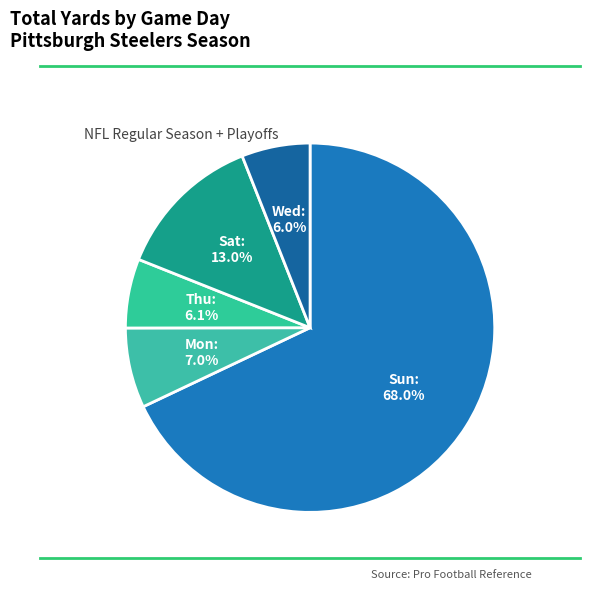

Do Thu and Sun together represent more than half of the pie?

Yes